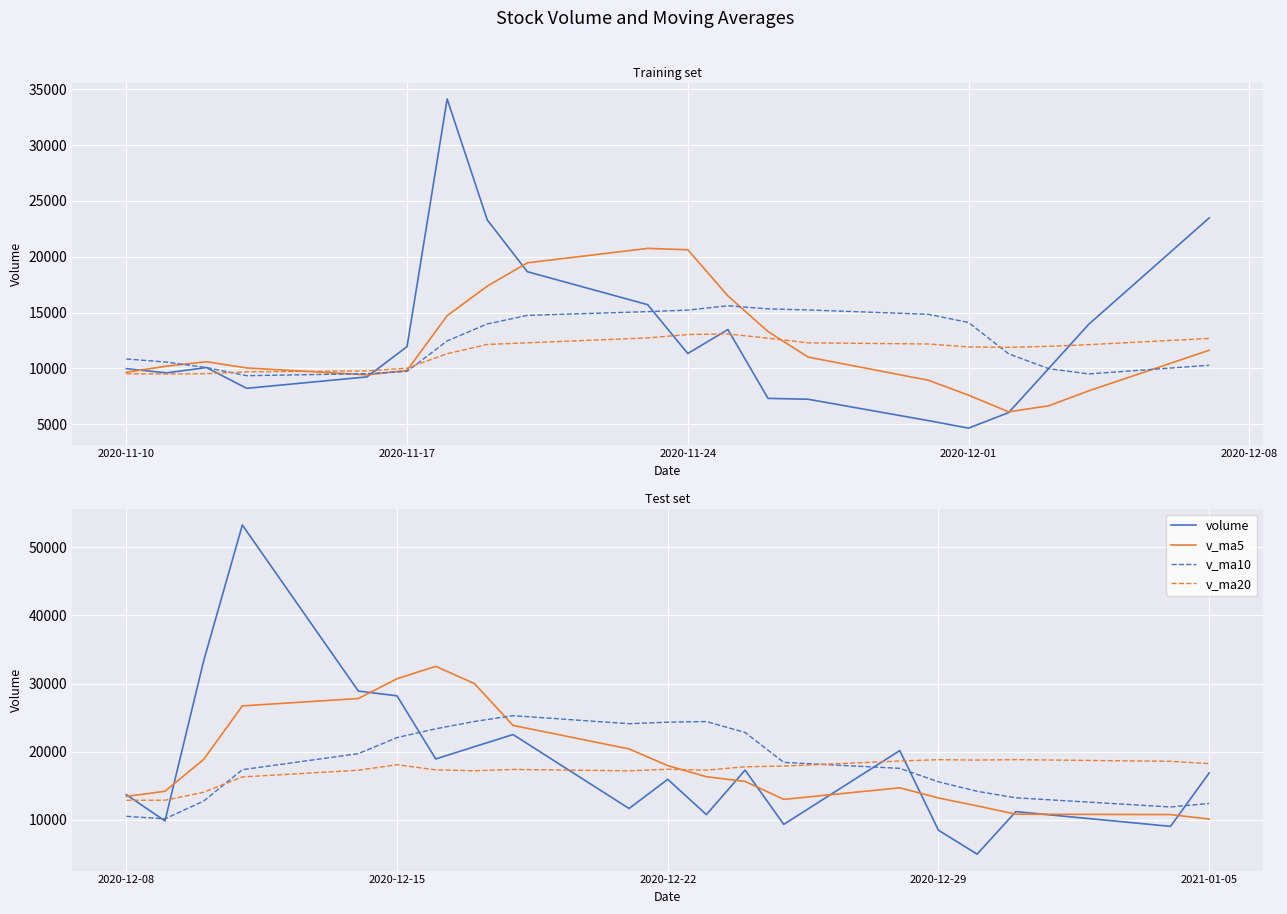

Between which two adjacent categories do volume and v_ma10 first intersect?

2020-11-10 and 2020-11-17